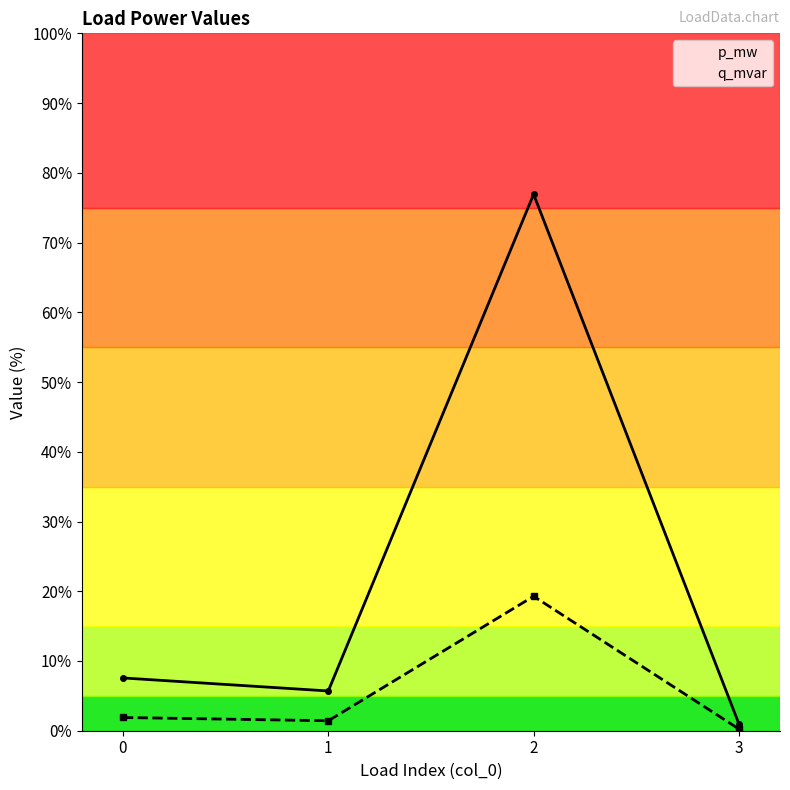

What are all the series names shown in the legend?

p_mw, q_mvar